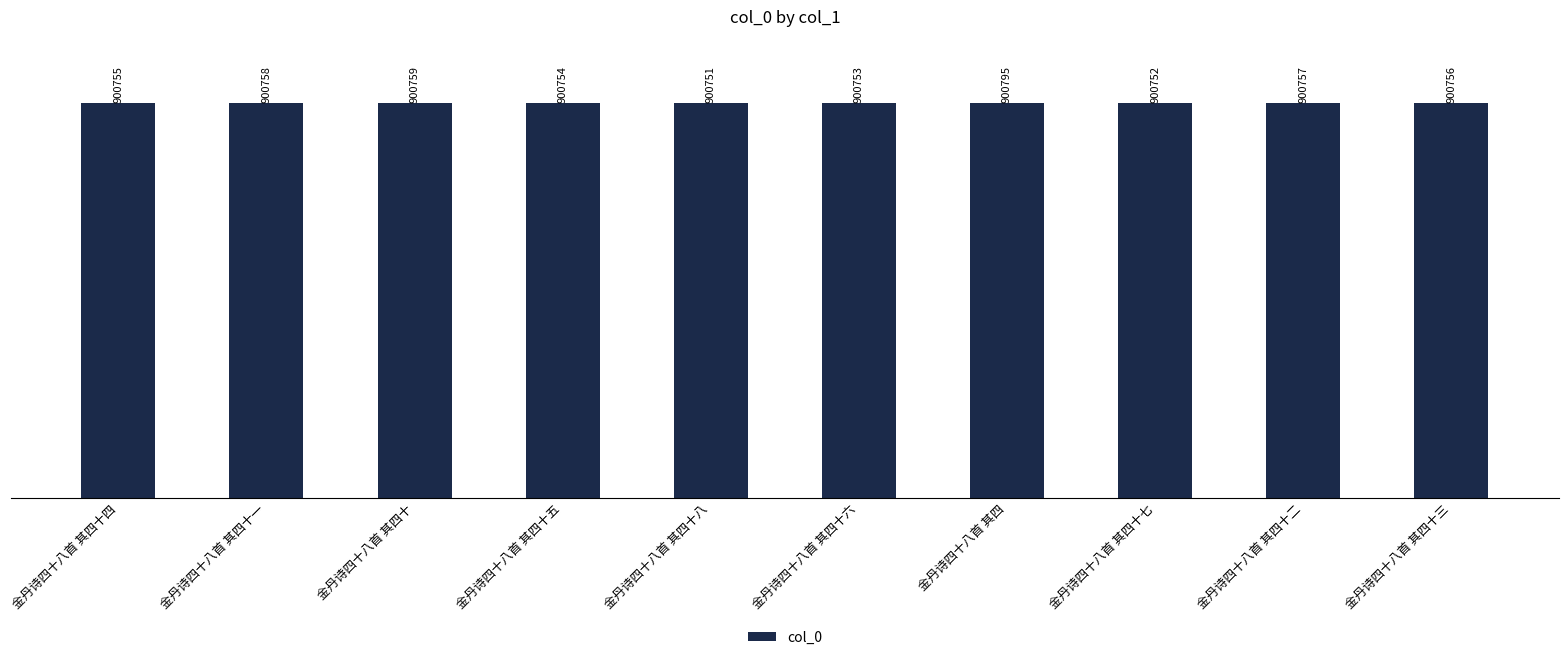

Reading left to right, what are all the values shown in this chart?

金丹诗四十八首 其四十四=900755	金丹诗四十八首 其四十一=900758	金丹诗四十八首 其四十=900759	金丹诗四十八首 其四十五=900754	金丹诗四十八首 其四十八=900751	金丹诗四十八首 其四十六=900753	金丹诗四十八首 其四=900795	金丹诗四十八首 其四十七=900752	金丹诗四十八首 其四十二=900757	金丹诗四十八首 其四十三=900756